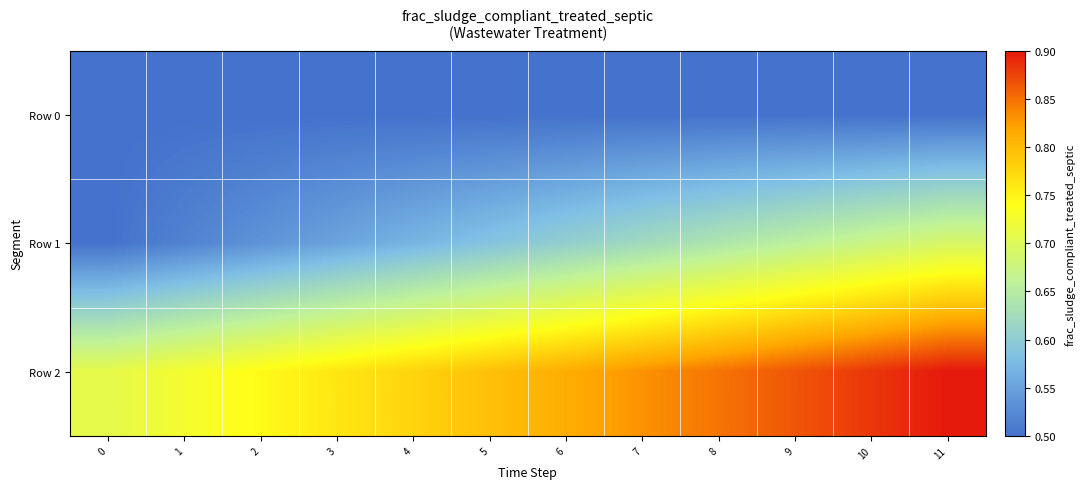

Which series has the widest spread of values?

Row 1